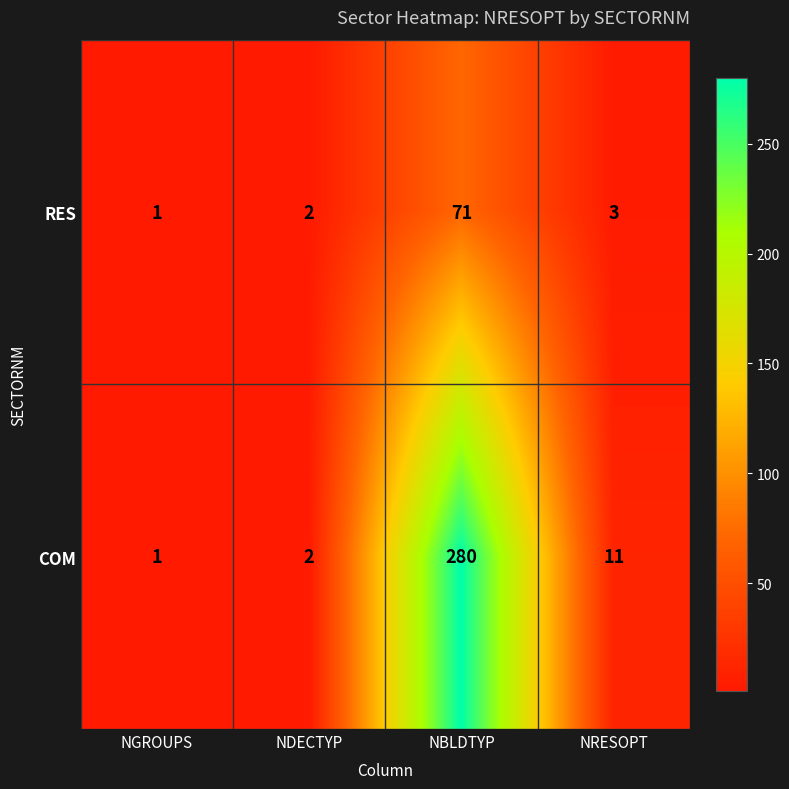

True or false: COM has a value of 2 at NDECTYP.

True